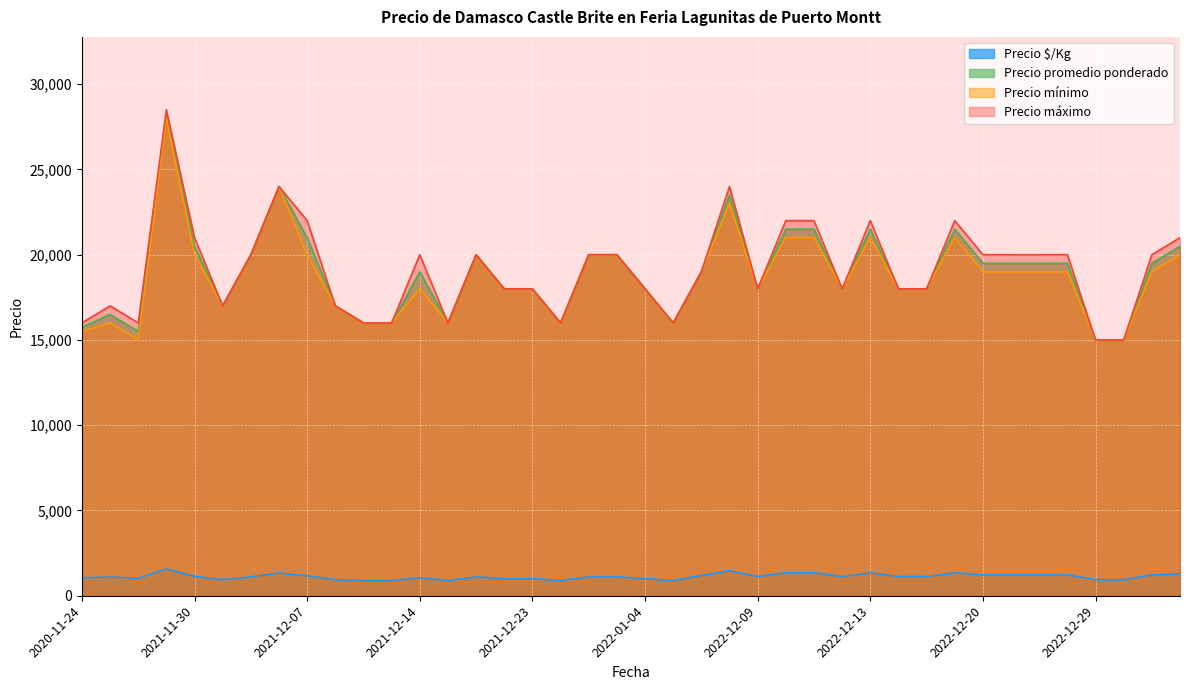

How many lines are shown in the chart?

4